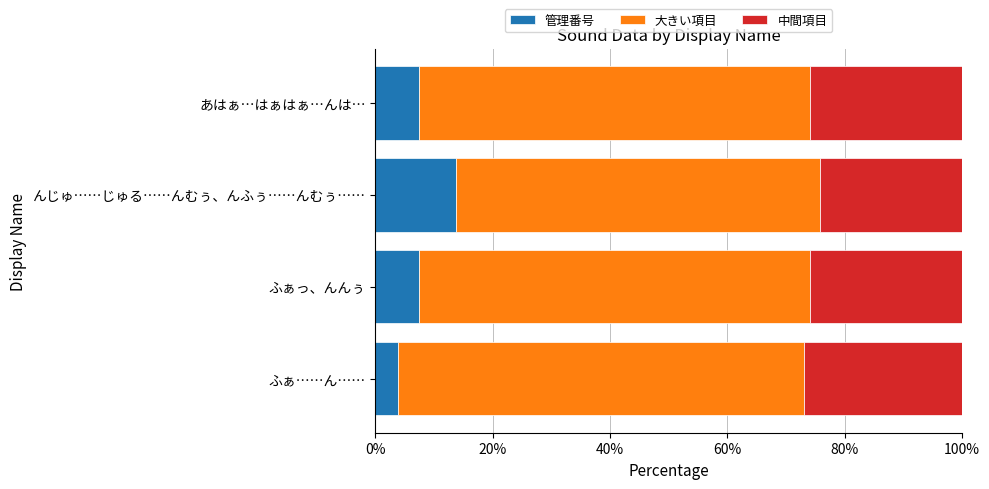

Is it true that 管理番号 equals 23.2 at んじゅ……じゅる……んむぅ、んふぅ……んむぅ……?

False